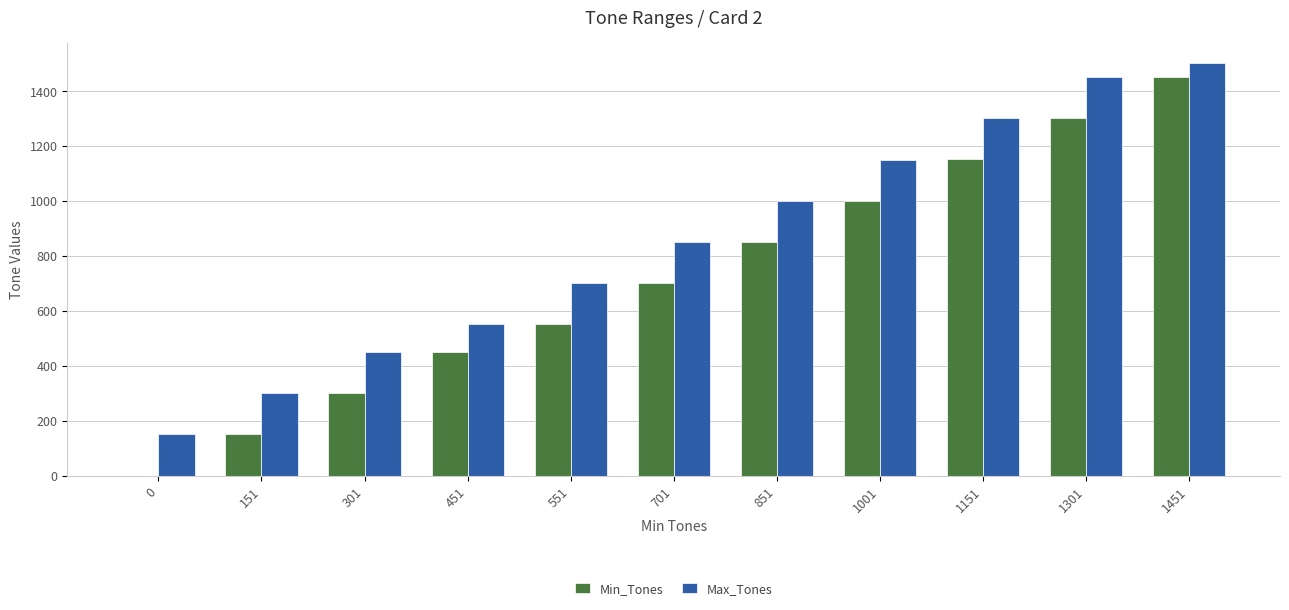

How many categories are shown in the chart?

11